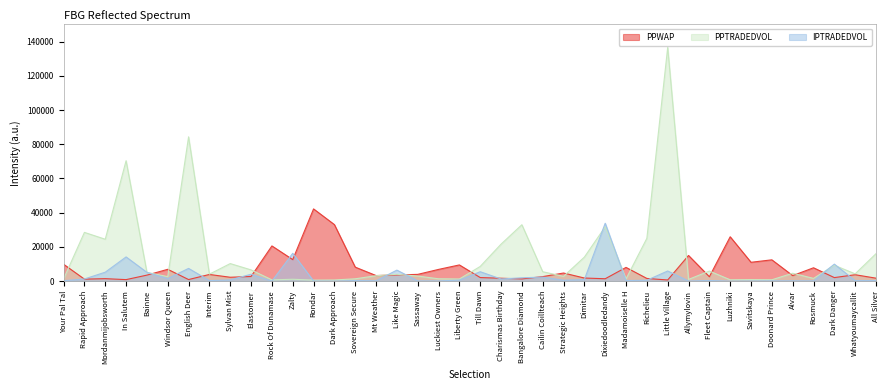

Between which two adjacent categories do PPTRADEDVOL and IPTRADEDVOL first intersect?

In Salutem and Bainne